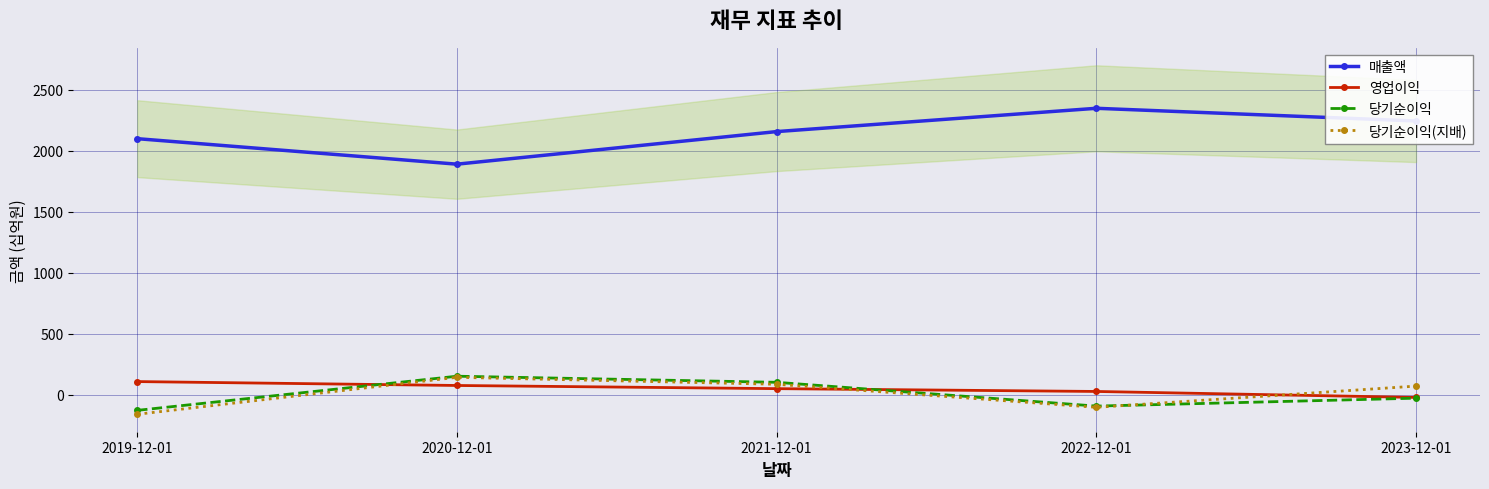

Which series has the largest total across all categories?

매출액